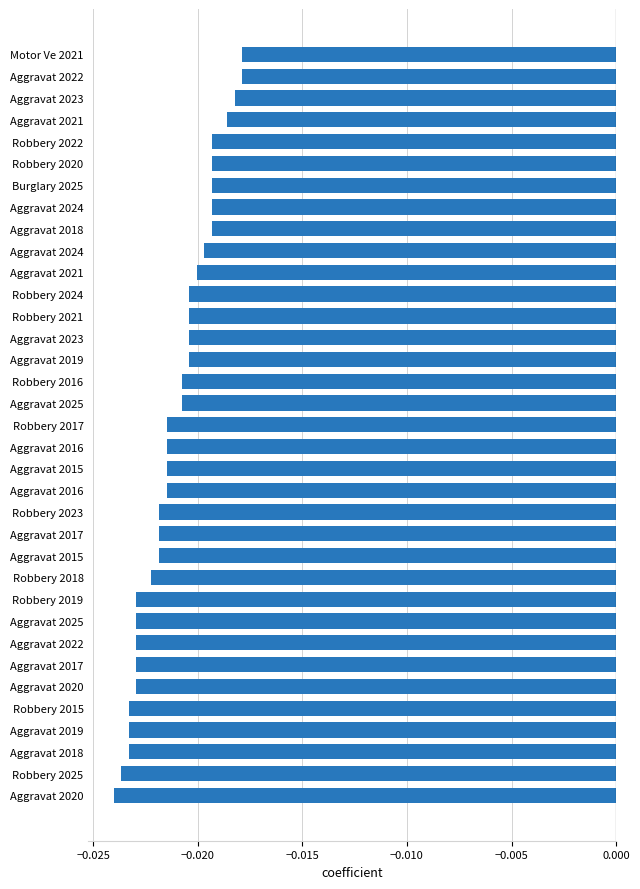

How many distinct data groups are displayed?

1